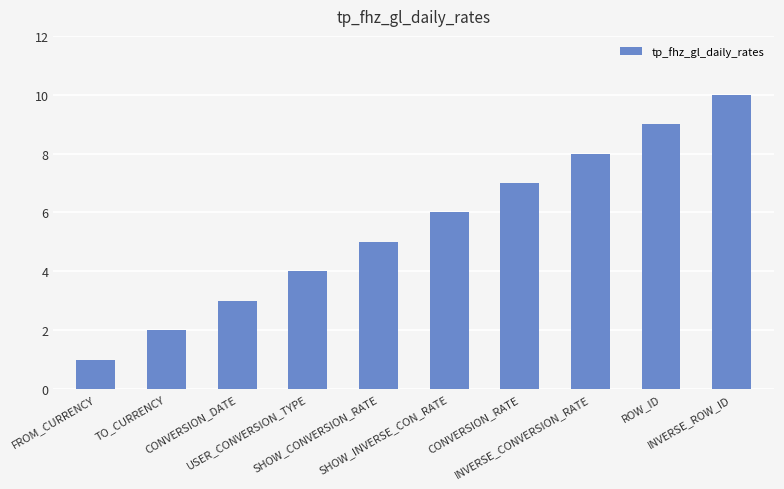

Rank the categories by value from highest to lowest.

INVERSE_ROW_ID, ROW_ID, INVERSE_CONVERSION_RATE, CONVERSION_RATE, SHOW_INVERSE_CON_RATE, SHOW_CONVERSION_RATE, USER_CONVERSION_TYPE, CONVERSION_DATE, TO_CURRENCY, FROM_CURRENCY